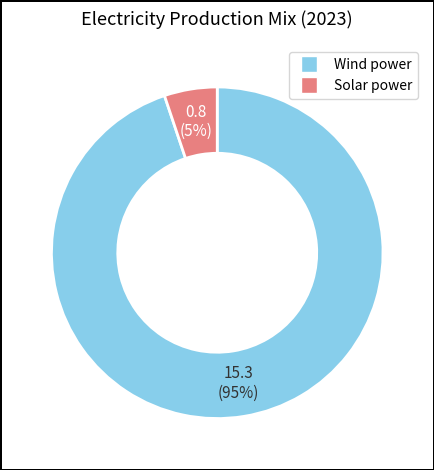

Does any single category account for the majority?

Yes